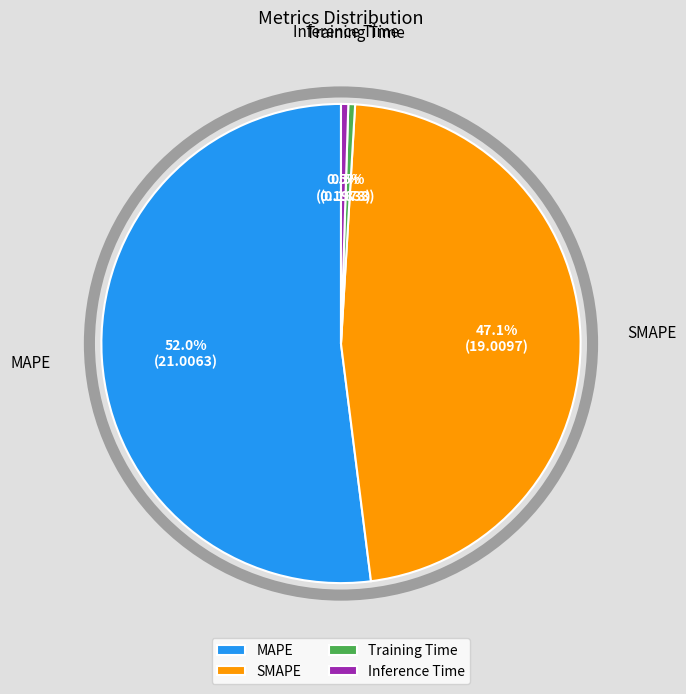

How many slices are in this pie chart?

4